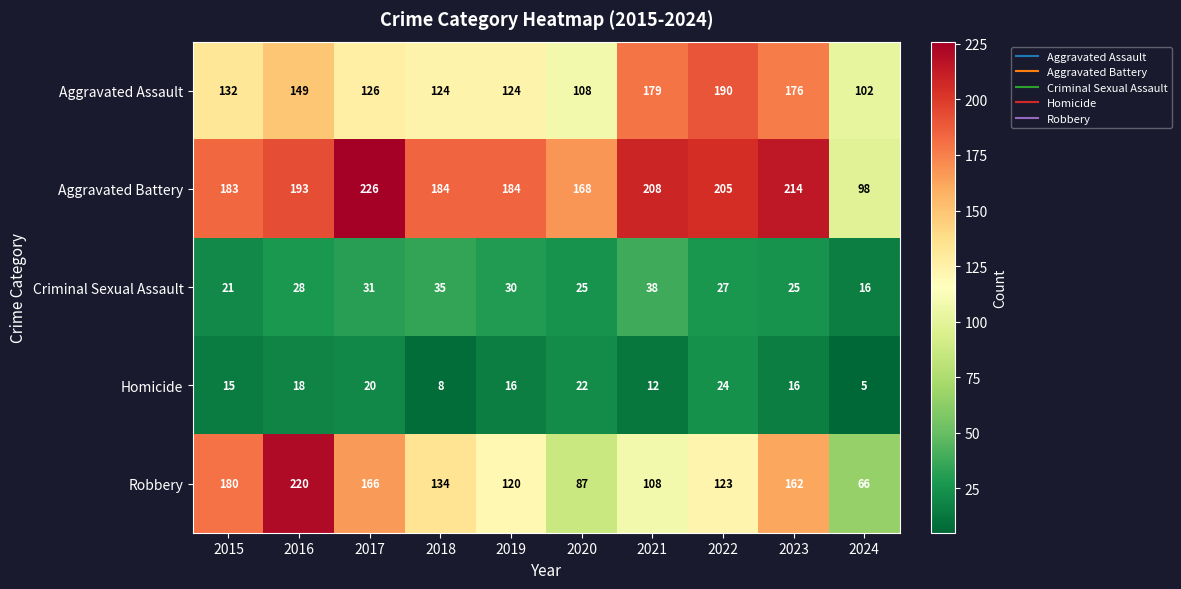

Is it true that Criminal Sexual Assault equals 35 at 2018?

True